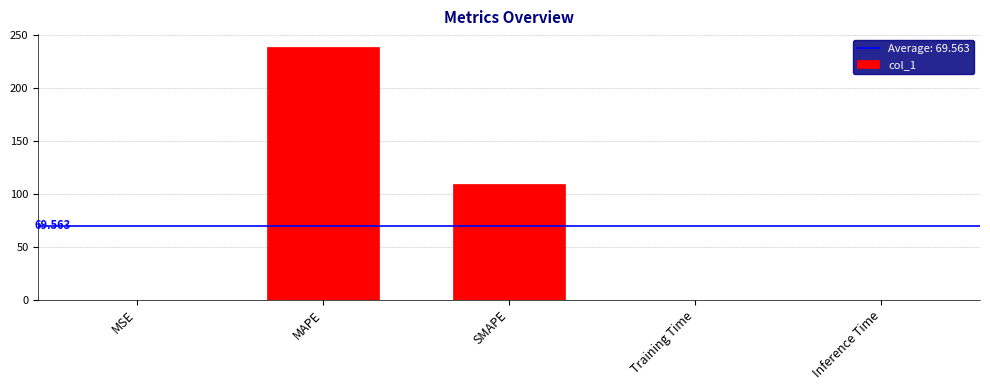

At which label is the value closest to 119?

SMAPE